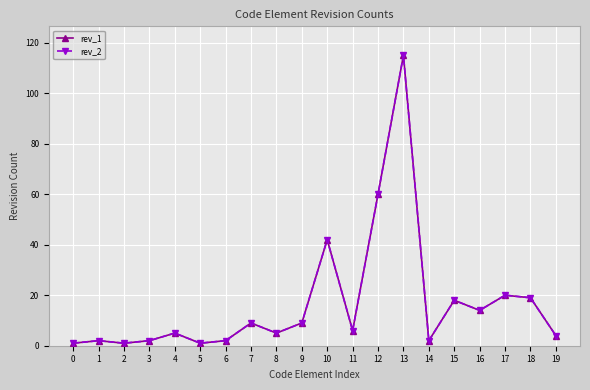

List the series in order of their peak value, lowest first.

rev_1, rev_2